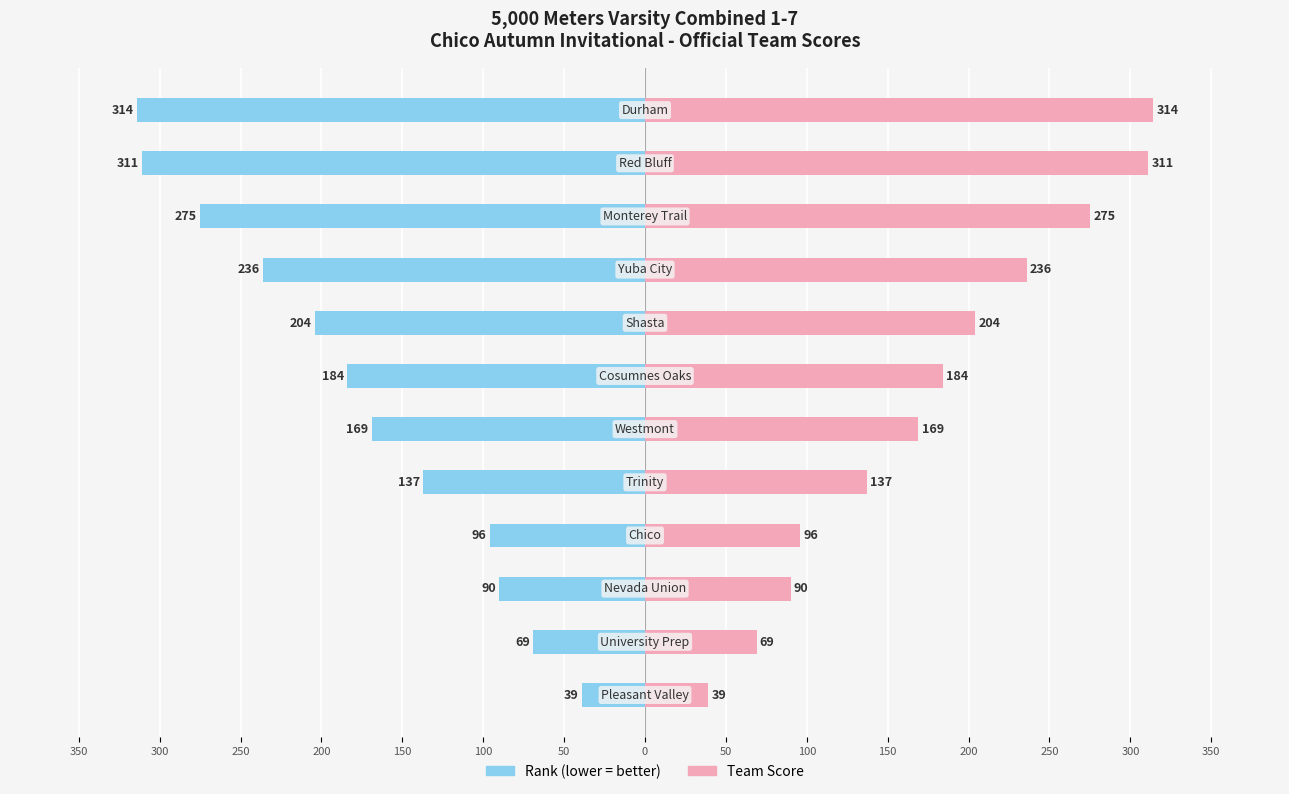

What is the value of the Team Score (Rank Order) bar at the 6th from the left?

-169